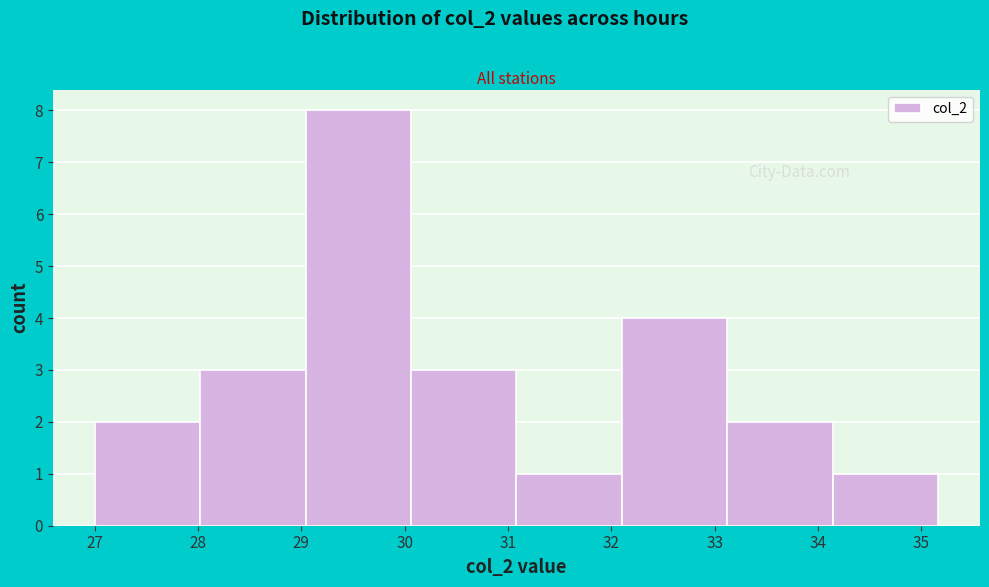

Reading left to right, list every bar in this chart as the range it spans on the x-axis followed by its height. Neither the bar edges nor the heights are printed on the chart, so give them approximately, as read against the axes.

27.0 to 28.0: 2
28.0 to 29.0: 3
29.0 to 30.1: 8
30.1 to 31.1: 3
31.1 to 32.1: 1
32.1 to 33.1: 4
33.1 to 34.1: 2
34.1 to 35.2: 1